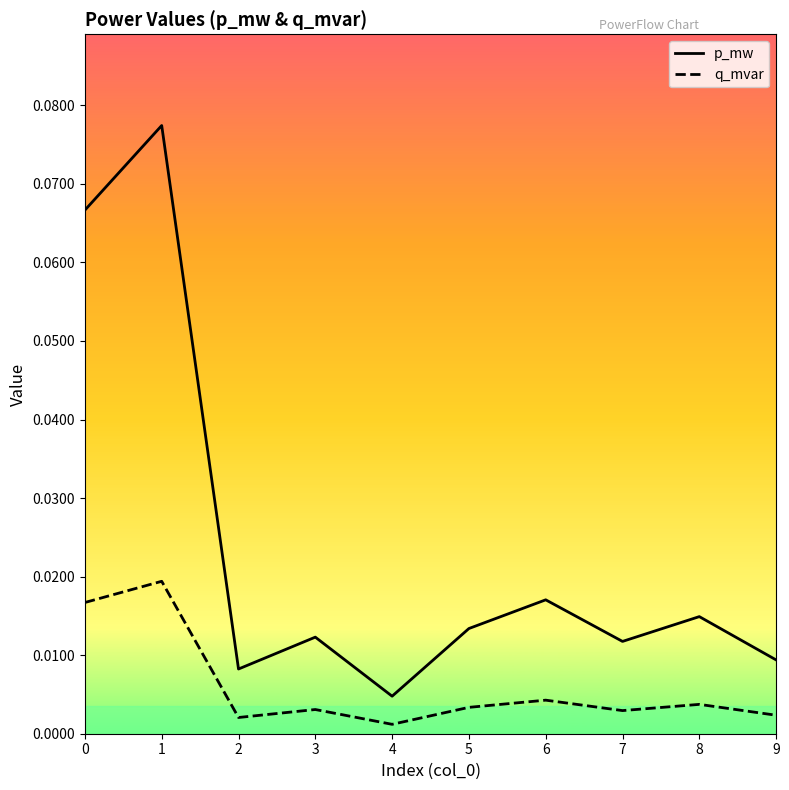

Which series has the widest spread of values?

p_mw